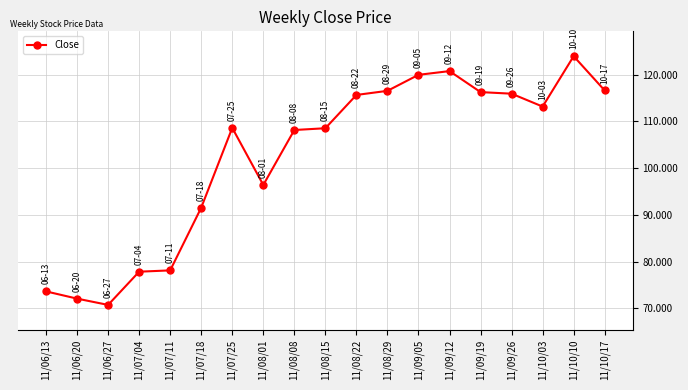

What is the average value?

102.3